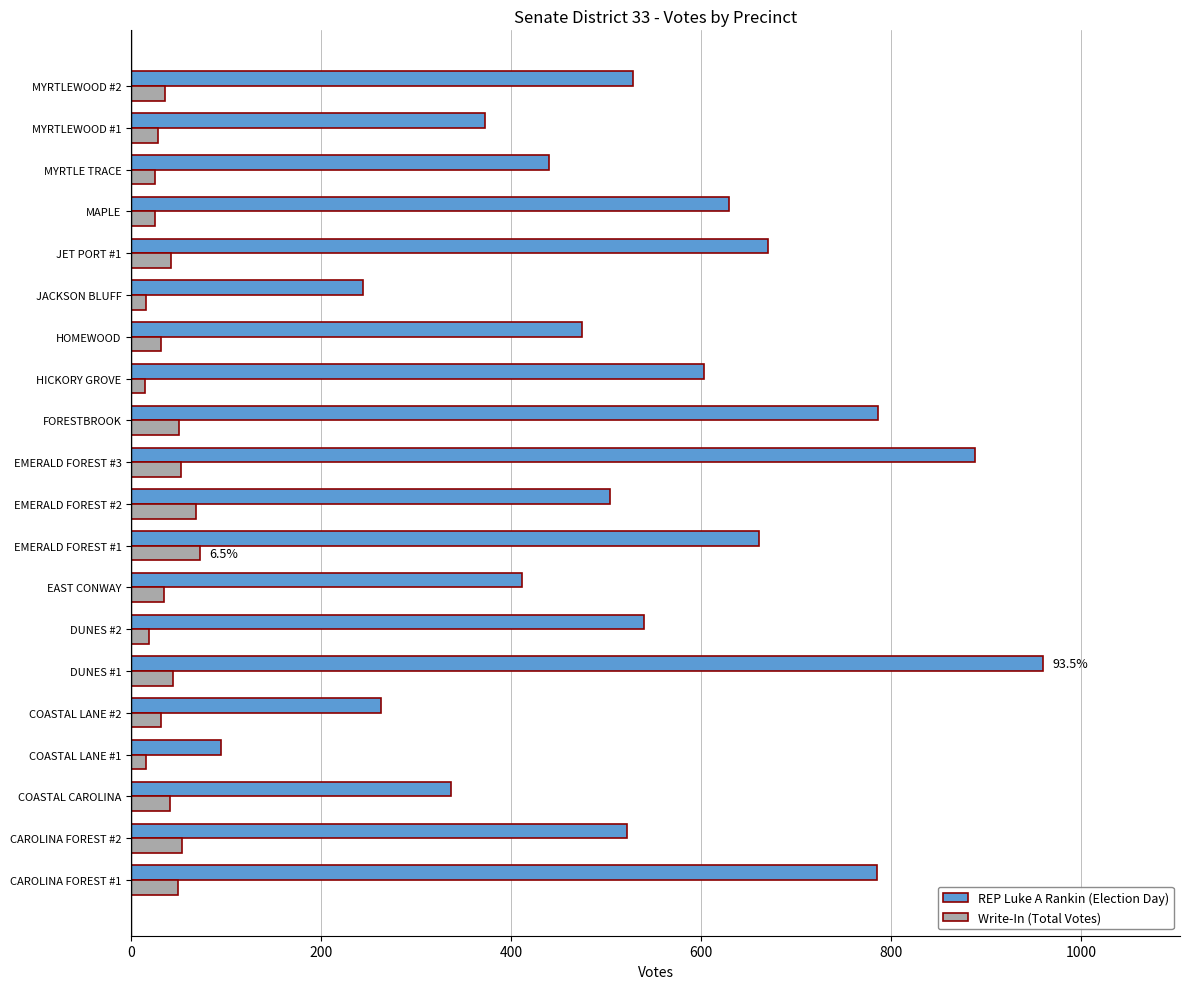

Between COASTAL LANE #2 and MYRTLEWOOD #2, which series saw the biggest shift?

REP Luke A Rankin (Election Day)